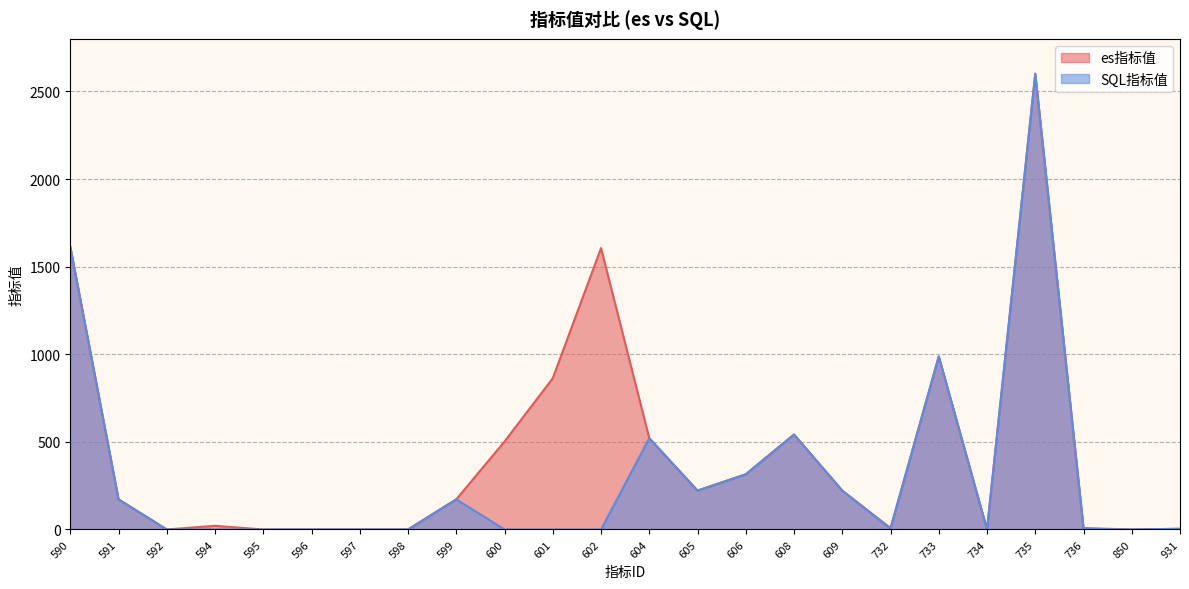

How many series are shown in this chart?

2